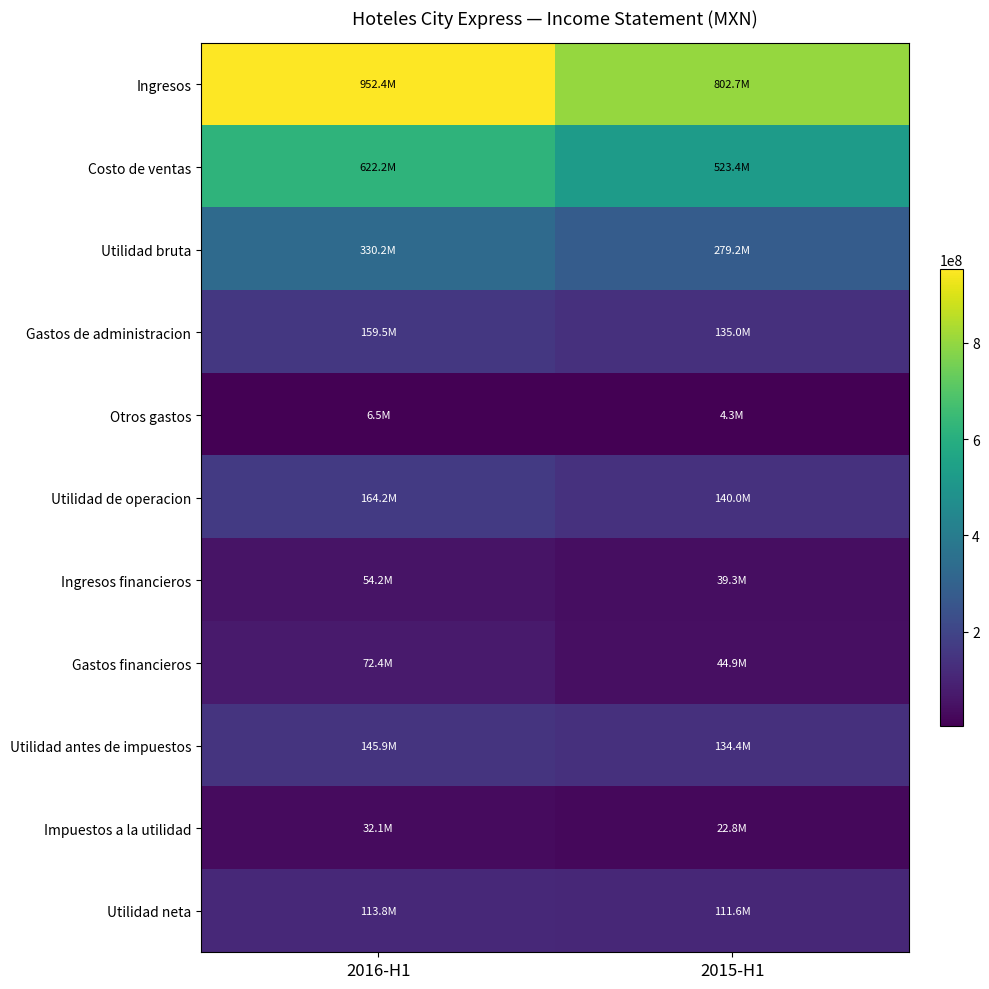

Count the number of categories in the chart.

2